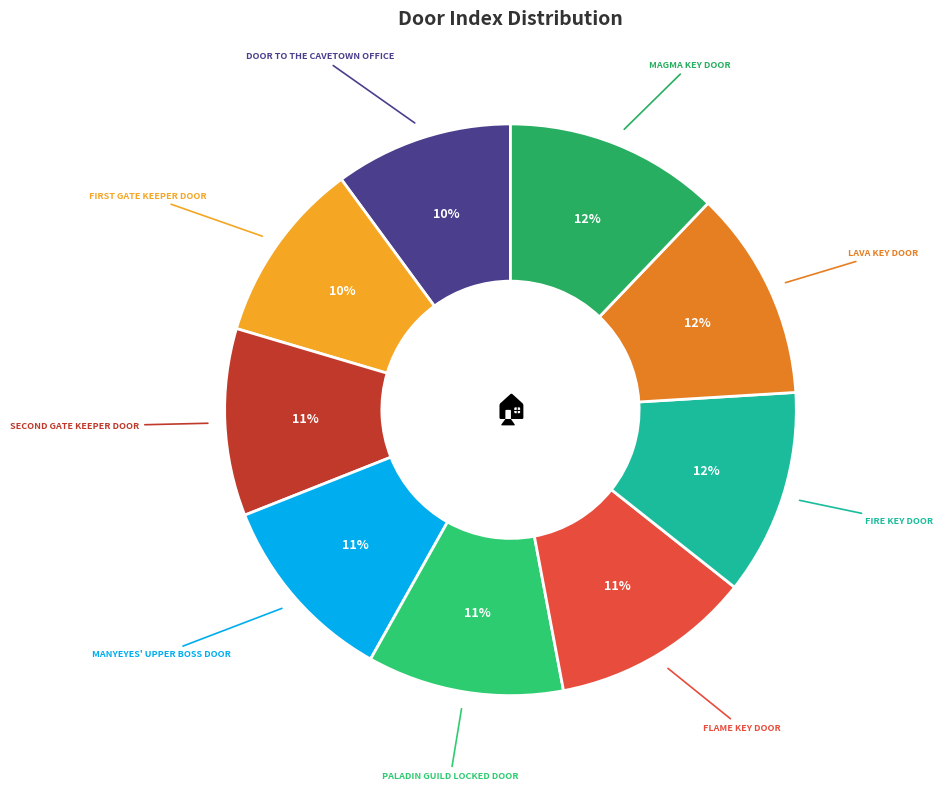

Count the number of slices in the pie.

9